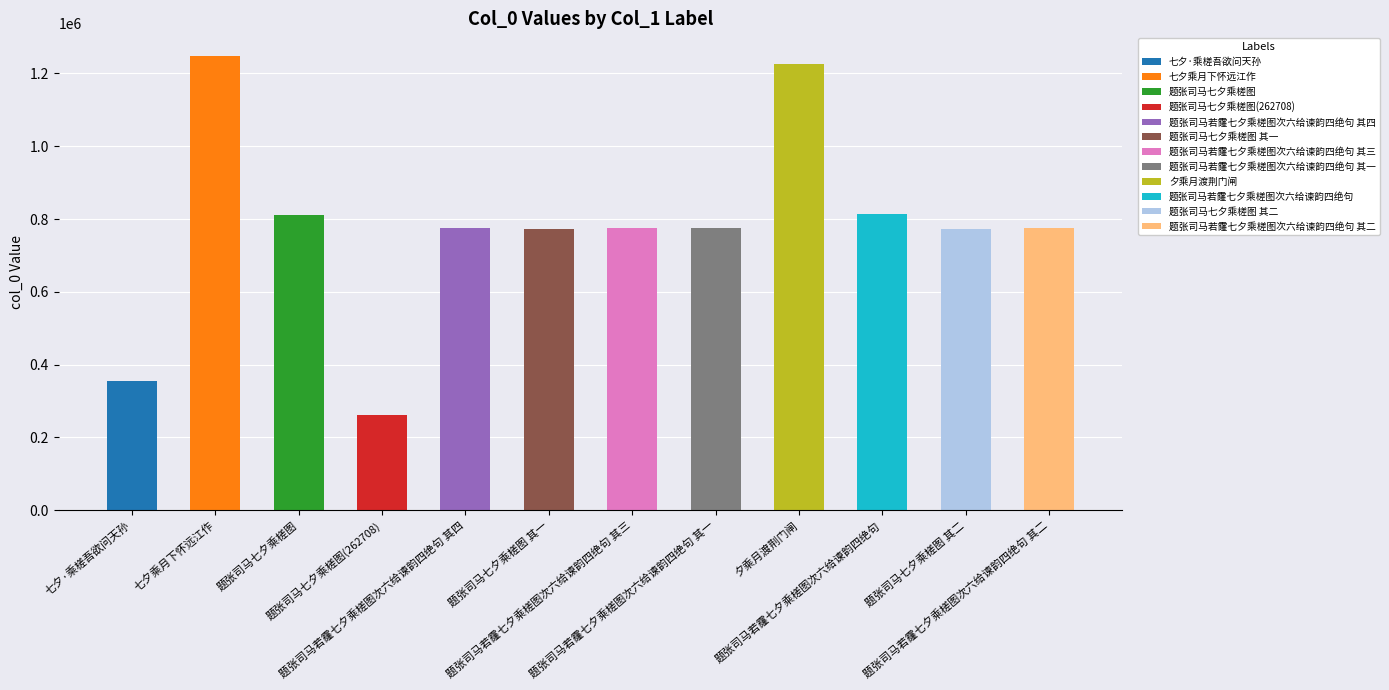

Which has a higher value, 题张司马若霳七夕乘槎图次六给谏韵四绝句 其四 or 题张司马若霳七夕乘槎图次六给谏韵四绝句 其二?

题张司马若霳七夕乘槎图次六给谏韵四绝句 其四